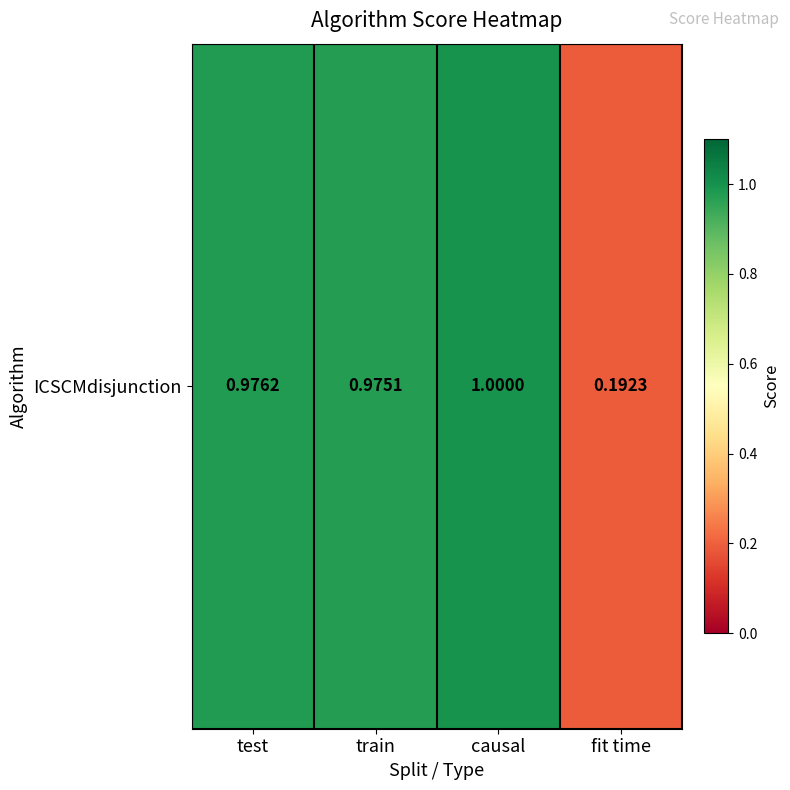

What is the sum of all values?

3.1